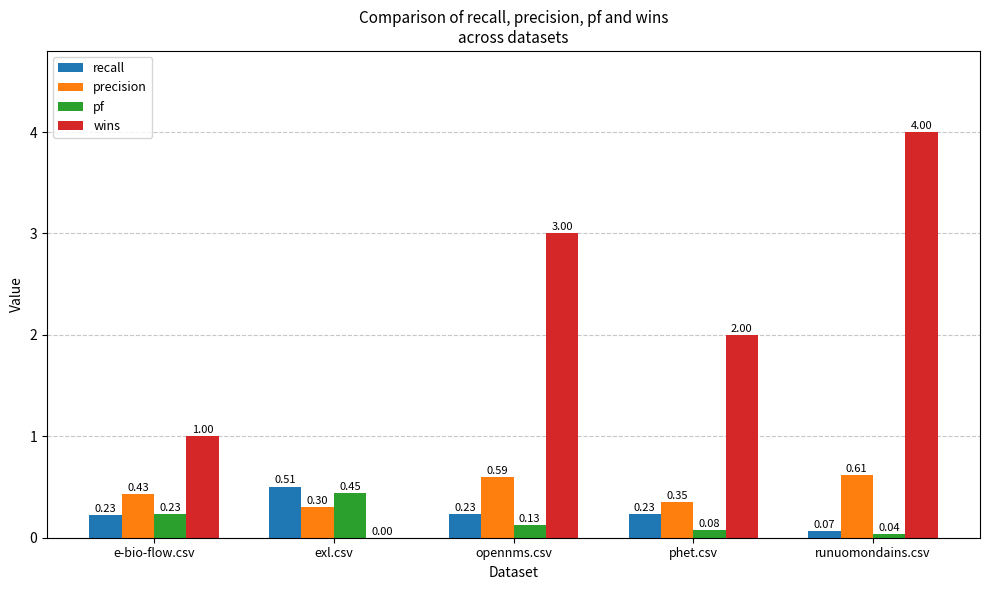

Where is wins nearest to the value 2?

phet.csv